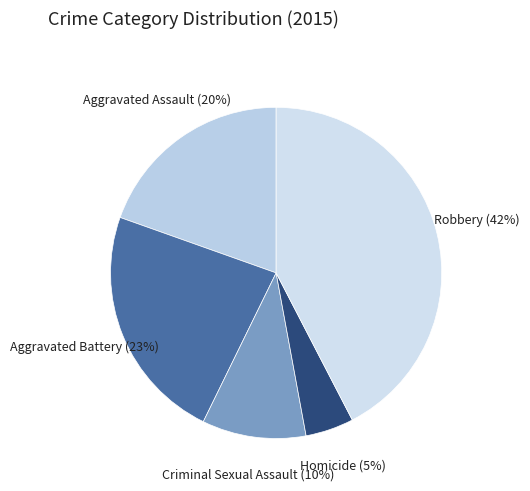

Which slice is the smallest?

Homicide